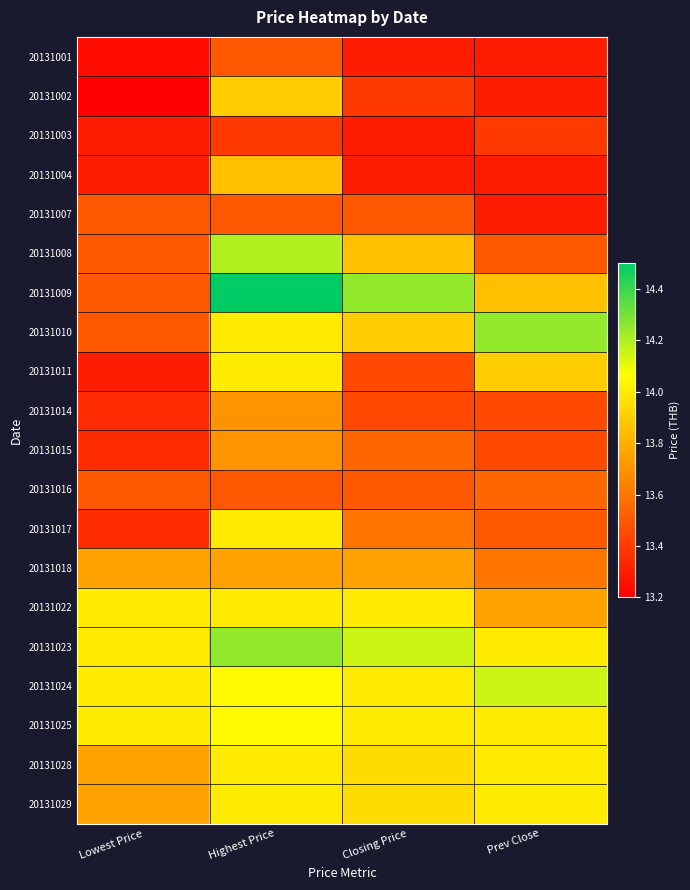

Which series has the largest total across all categories?

20131023